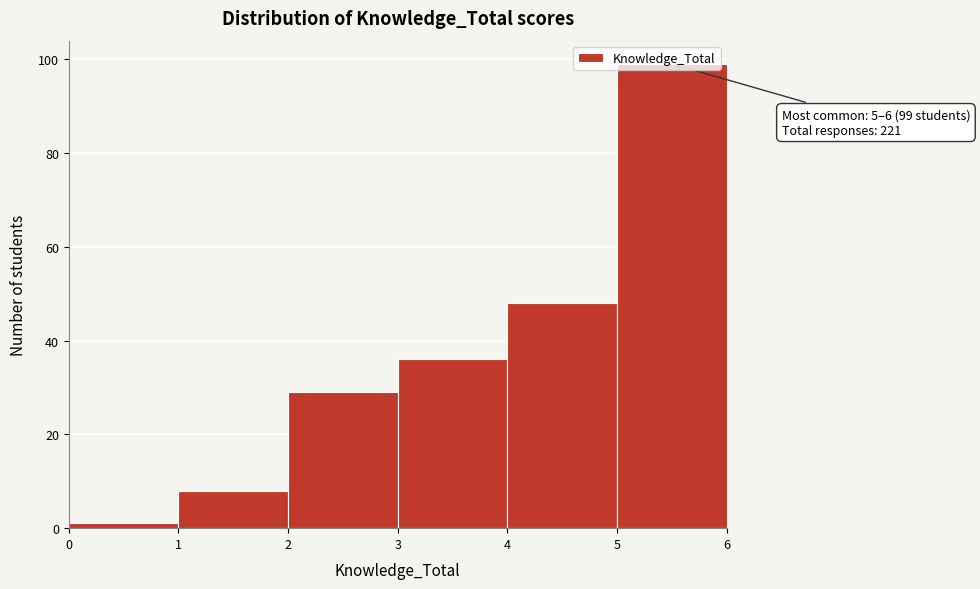

Over which range of the x-axis is the bar tallest?

5 to 6